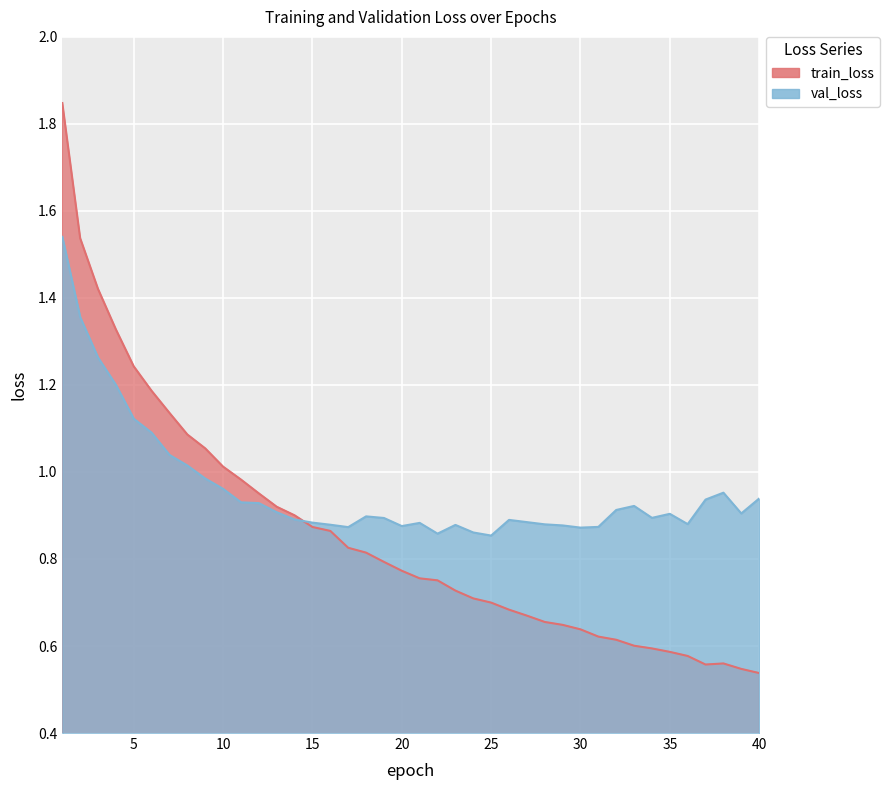

Does the chart display data point markers on the line(s)?

No